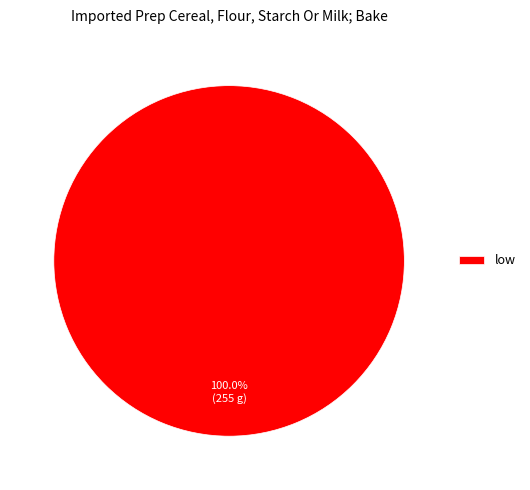

Rank the categories by value from lowest to highest.

low